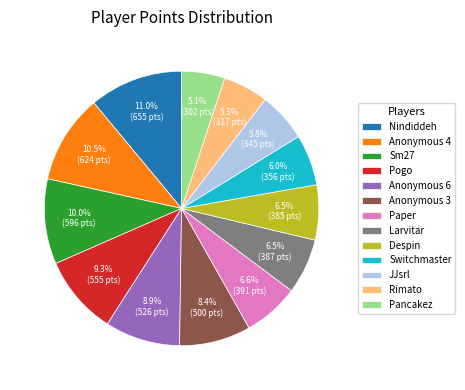

What percentage is the Pancakez slice, to the nearest percent?

5%